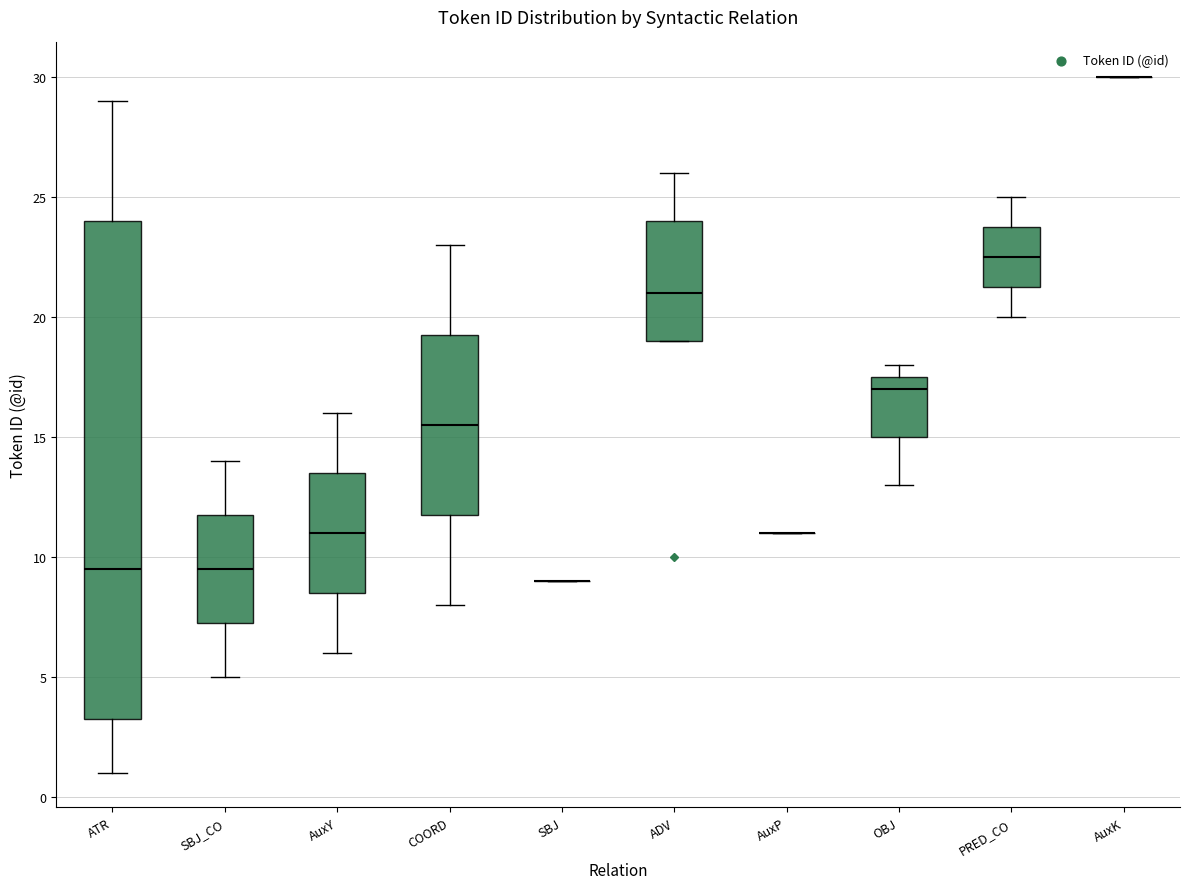

Where is the upper edge of the box for COORD on the y-axis? The values are not printed on the chart, so give them approximately, as read against the axis.

19.5